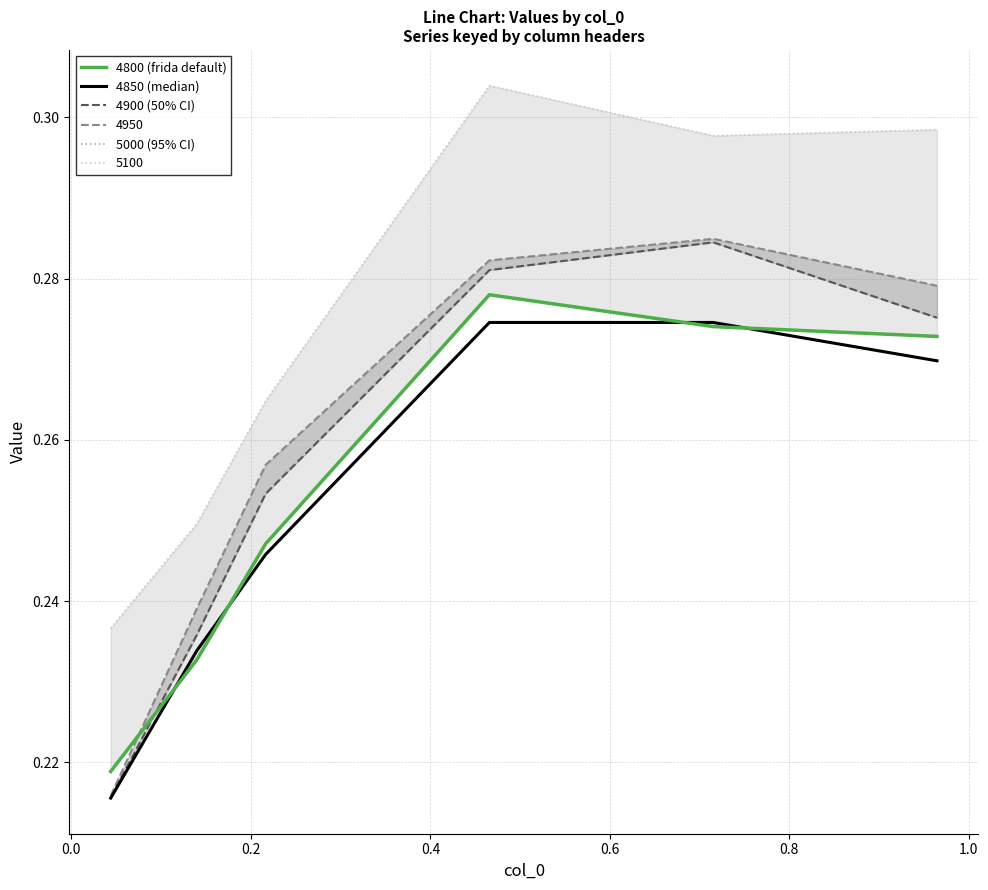

Count the 4850 values in the range 0 to 1.

6